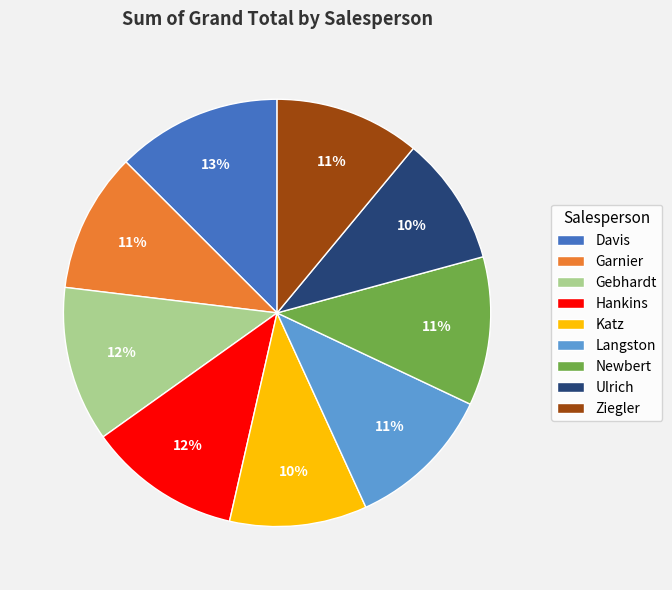

Which has a higher value, Hankins or Ziegler?

Hankins